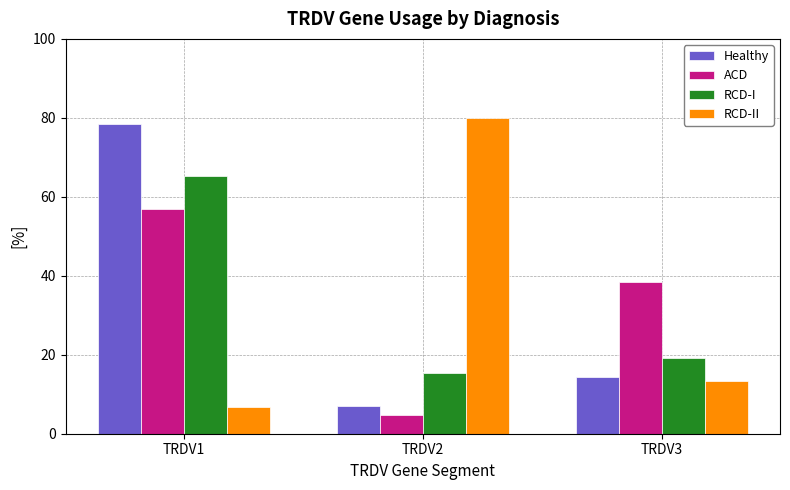

Rank the series by their maximum value, from lowest to highest.

ACD, RCD-I, Healthy, RCD-II